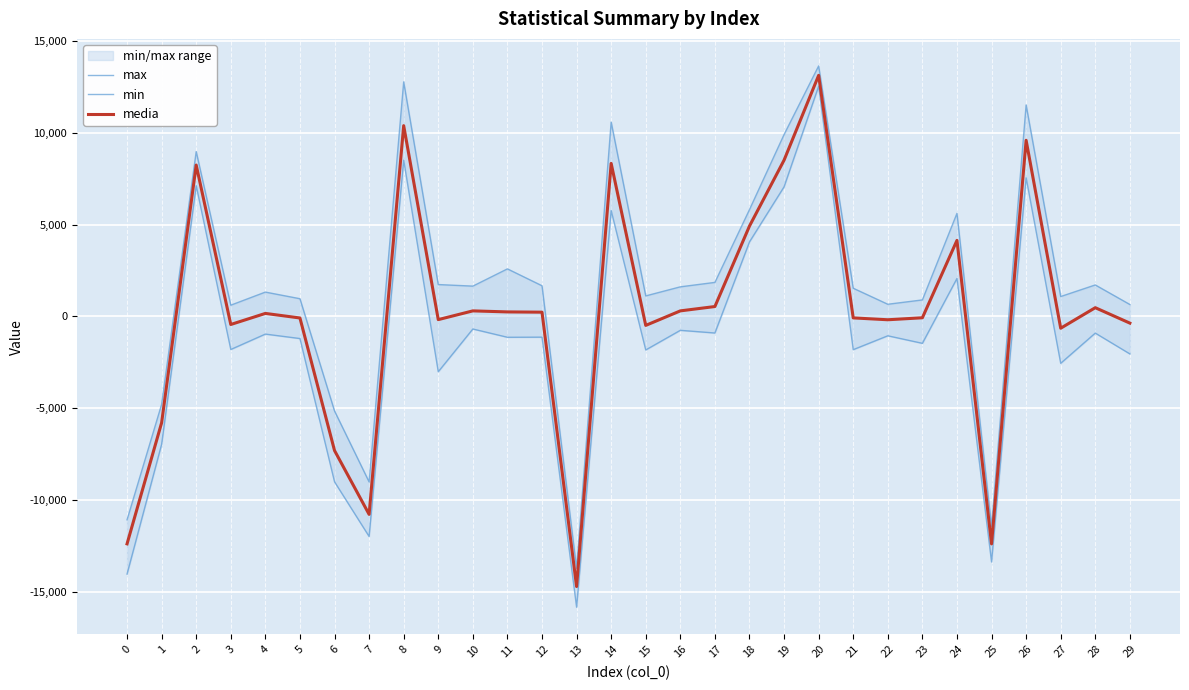

Where is the first local minimum for media?

3